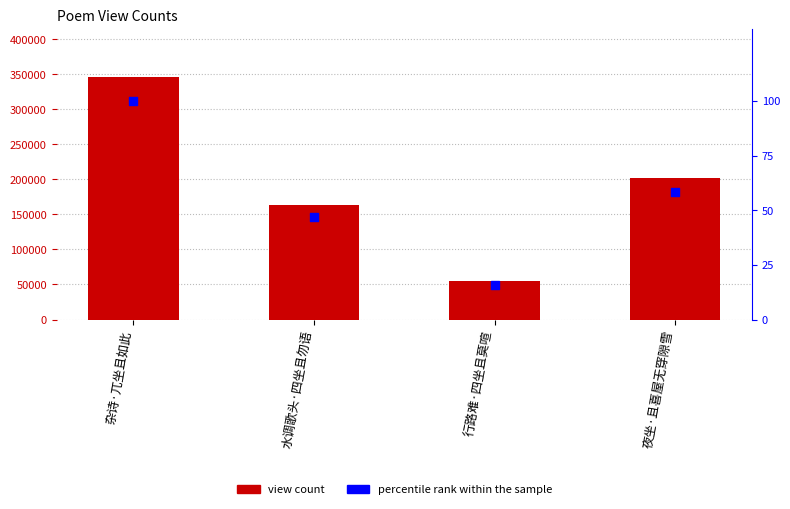

Which series contains the lowest Y value?

percentile rank within the sample